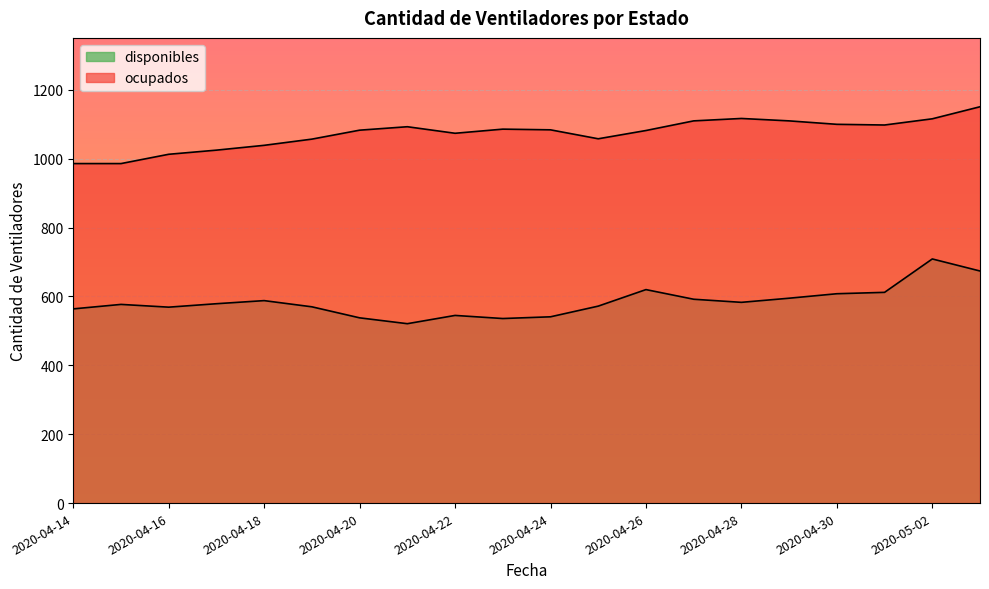

True or false: ocupados has more than 1 points higher than both neighbors.

True